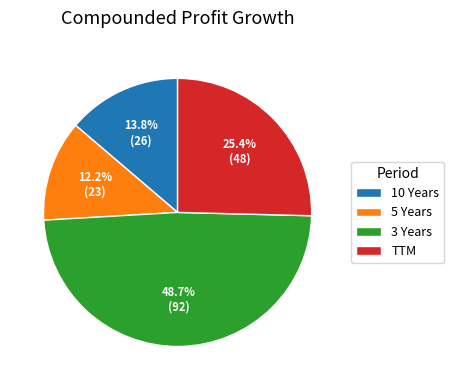

True or false: TTM accounts for 31% of the total.

False